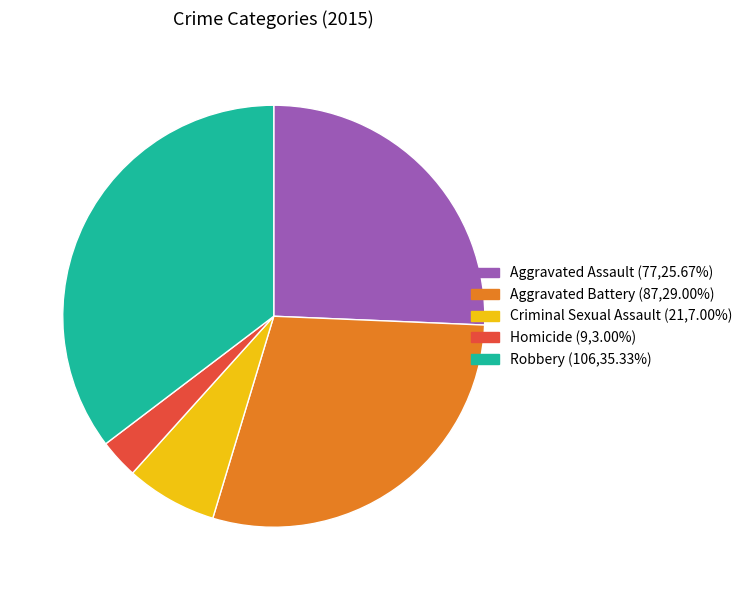

Between Robbery and Criminal Sexual Assault, which is larger?

Robbery